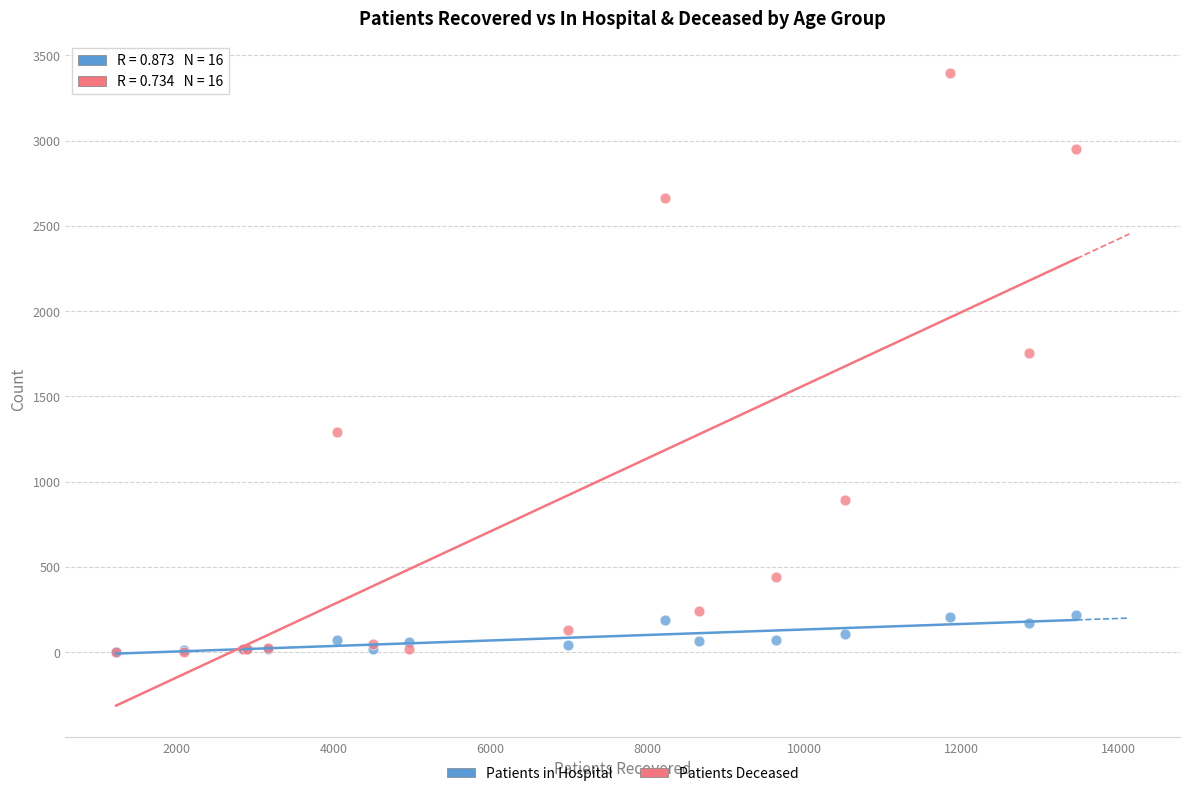

What are all the series names shown in the legend?

Patients in Hospital, Patients Deceased